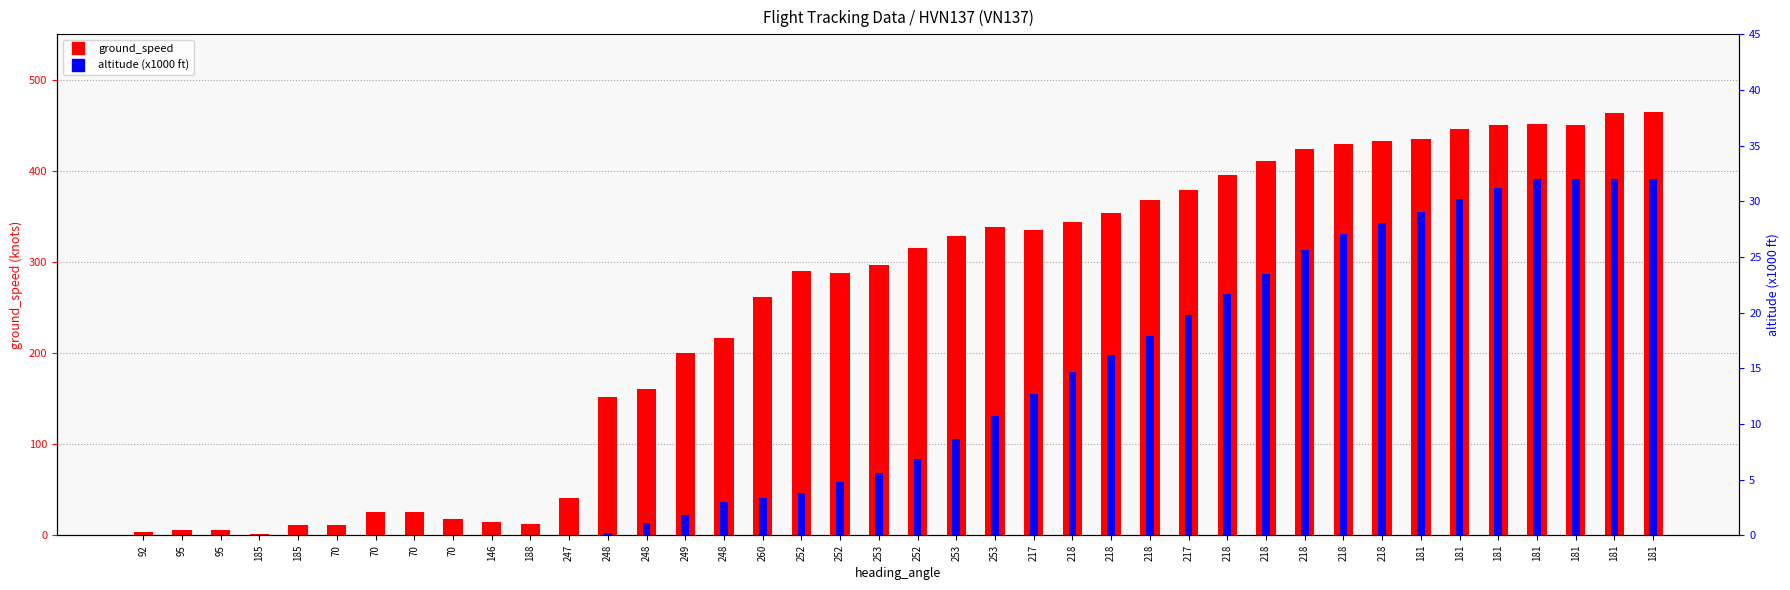

Reading left to right, what are all the values shown in this chart?

ground_speed: 4.0	6.0	6.0	1.0	11.0	11.0	25.0	26.0	18.0	15.0	12.0	41.0	152.0	161.0	200.0	217.0	262.0	290.0	288.0	297.0	315.0	329.0	338.0	335.0	344.0	354.0	368.0	379.0	395.0	411.0	424.0	430.0	433.0	435.0	446.0	450.0	452.0	450.0	464.0	465.0
altitude_scaled: 0.0	0.0	0.0	0.0	0.0	0.0	0.0	0.0	0.0	0.0	0.0	0.0	0.2	1.1	1.9	3.0	3.4	3.8	4.8	5.5	6.8	8.6	10.7	12.7	14.7	16.2	17.9	19.8	21.7	23.5	25.6	27.1	28.1	29.1	30.2	31.2	32.0	32.0	32.0	32.0